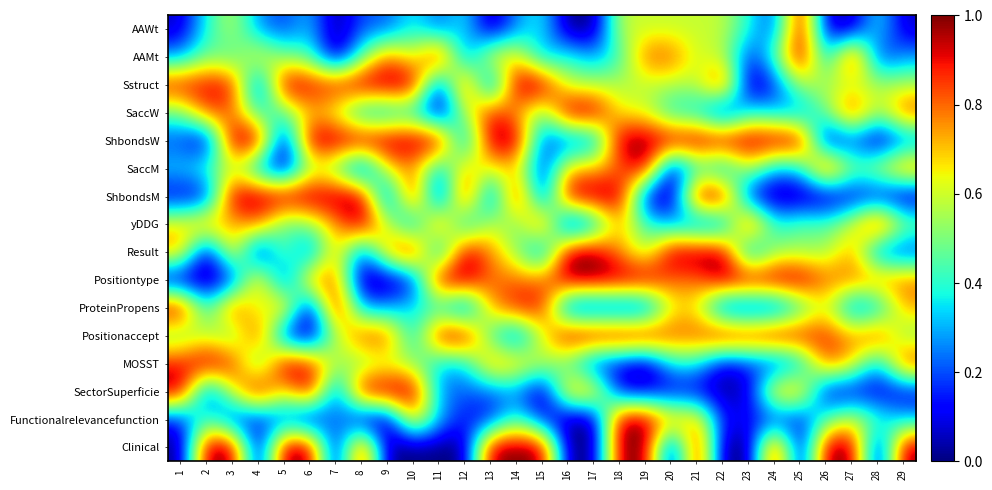

Reading right to left, what are all the values shown in this chart?

AAWt: 29=0.1	28=0.4	27=0.0	26=0.1	25=1.0	24=0.2	23=0.4	22=0.6	21=0.6	20=0.6	19=0.6	18=0.6	17=0.0	16=0.0	15=0.4	14=0.3	13=0.0	12=0.4	11=0.2	10=0.4	9=0.2	8=0.2	7=0.0	6=0.3	5=0.2	4=0.3	3=0.6	2=0.4	1=0.1
AAMt: 29=0.3	28=0.1	27=1.0	26=0.3	25=1.0	24=0.5	23=0.1	22=0.6	21=0.6	20=0.8	19=0.8	18=0.4	17=0.3	16=0.4	15=0.3	14=0.7	13=0.7	12=0.2	11=1.0	10=0.6	9=0.8	8=0.5	7=0.0	6=0.5	5=0.5	4=0.7	3=0.4	2=0.5	1=0.3
Sstruct: 29=0.6	28=0.6	27=0.6	26=0.6	25=0.6	24=0.1	23=0.0	22=0.9	21=0.6	20=0.6	19=0.6	18=0.6	17=0.6	16=0.6	15=1.0	14=1.0	13=0.1	12=0.9	11=0.1	10=1.0	9=1.0	8=1.0	7=0.9	6=0.9	5=1.0	4=0.1	3=0.9	2=0.9	1=0.9
SaccW: 29=0.9	28=0.5	27=0.9	26=0.5	25=0.2	24=0.3	23=0.4	22=0.0	21=0.3	20=0.3	19=0.6	18=0.6	17=1.0	16=1.0	15=0.5	14=0.7	13=0.9	12=0.6	11=0.0	10=0.3	9=0.3	8=0.3	7=0.6	6=0.7	5=0.4	4=0.4	3=0.8	2=0.8	1=0.5
ShbondsW: 29=0.2	28=0.0	27=0.2	26=0.0	25=1.0	24=1.0	23=1.0	22=1.0	21=1.0	20=1.0	19=1.0	18=1.0	17=0.2	16=0.2	15=0.2	14=1.0	13=1.0	12=0.2	11=1.0	10=1.0	9=1.0	8=1.0	7=1.0	6=1.0	5=0.0	4=1.0	3=1.0	2=0.0	1=0.2
SaccM: 29=0.8	28=0.6	27=0.5	26=1.0	25=0.3	24=0.3	23=0.6	22=0.2	21=0.4	20=0.0	19=1.0	18=0.8	17=0.7	16=0.7	15=0.1	14=0.7	13=0.6	12=0.7	11=0.3	10=0.8	9=0.7	8=0.1	7=0.5	6=0.6	5=0.0	4=0.2	3=0.6	2=0.4	1=0.3
ShbondsM: 29=0.0	28=0.1	27=0.1	26=0.0	25=0.0	24=0.0	23=0.1	22=1.0	21=1.0	20=0.0	19=0.1	18=1.0	17=1.0	16=1.0	15=0.1	14=1.0	13=0.1	12=1.0	11=0.0	10=1.0	9=0.1	8=1.0	7=1.0	6=1.0	5=1.0	4=1.0	3=1.0	2=0.1	1=0.1
yDDG: 29=0.5	28=1.0	27=0.6	26=0.4	25=0.5	24=0.4	23=1.0	22=0.2	21=0.2	20=0.3	19=0.4	18=0.7	17=0.2	16=0.0	15=0.9	14=0.4	13=0.6	12=0.2	11=0.9	10=0.2	9=0.6	8=1.0	7=0.7	6=0.5	5=0.4	4=0.8	3=0.7	2=0.8	1=0.7
Result: 29=0.1	28=0.2	27=0.8	26=0.5	25=0.5	24=0.5	23=0.2	22=1.0	21=1.0	20=1.0	19=0.5	18=0.8	17=1.0	16=1.0	15=0.2	14=0.5	13=0.8	12=1.0	11=0.2	10=1.0	9=0.8	8=0.2	7=0.8	6=0.1	5=0.5	4=0.0	3=0.8	2=0.0	1=0.8
Positiontype: 29=0.8	28=0.8	27=0.8	26=0.8	25=1.0	24=1.0	23=1.0	22=1.0	21=0.8	20=0.8	19=1.0	18=1.0	17=1.0	16=1.0	15=0.8	14=0.8	13=0.8	12=1.0	11=1.0	10=0.1	9=0.0	8=0.0	7=0.8	6=0.8	5=0.1	4=0.8	3=0.1	2=0.0	1=0.0
ProteinPropens: 29=0.7	28=0.3	27=0.2	26=0.6	25=0.4	24=0.1	23=0.1	22=0.1	21=0.6	20=0.6	19=0.1	18=0.1	17=0.1	16=0.1	15=0.9	14=0.9	13=0.7	12=0.1	11=0.4	10=0.4	9=0.3	8=0.3	7=1.0	6=0.0	5=0.8	4=0.5	3=0.9	2=0.4	1=1.0
Positionaccept: 29=0.5	28=0.9	27=0.8	26=0.9	25=0.9	24=1.0	23=0.9	22=1.0	21=0.8	20=0.8	19=1.0	18=1.0	17=1.0	16=1.0	15=0.6	14=0.1	13=0.4	12=1.0	11=1.0	10=0.3	9=0.9	8=0.9	7=0.5	6=0.0	5=0.1	4=0.9	3=0.5	2=0.6	1=0.5
MOSST: 29=0.9	28=0.3	27=0.7	26=0.8	25=0.3	24=0.1	23=0.2	22=0.1	21=0.4	20=0.4	19=0.0	18=0.1	17=0.1	16=0.4	15=0.6	14=0.7	13=0.8	12=0.3	11=0.3	10=0.5	9=0.6	8=0.5	7=0.6	6=0.9	5=1.0	4=0.4	3=0.9	2=1.0	1=0.9
SectorSuperficie: 29=0.1	28=0.1	27=0.1	26=0.1	25=0.8	24=0.8	23=0.1	22=0.0	21=0.1	20=0.1	19=0.1	18=0.1	17=0.8	16=0.8	15=0.0	14=0.3	13=0.2	12=0.2	11=0.3	10=1.0	9=1.0	8=1.0	7=0.1	6=1.0	5=0.6	4=1.0	3=0.6	2=0.1	1=1.0
Functionalrelevancefunction: 29=0.3	28=0.4	27=0.6	26=0.4	25=0.1	24=0.1	23=0.1	22=0.1	21=0.7	20=0.7	19=1.0	18=1.0	17=0.0	16=0.0	15=0.1	14=0.4	13=0.1	12=0.1	11=0.3	10=0.7	9=0.0	8=0.0	7=0.3	6=0.0	5=0.2	4=0.1	3=0.1	2=0.4	1=0.1
Clinical: 29=1.0	28=0.0	27=1.0	26=1.0	25=0.0	24=1.0	23=0.0	22=0.0	21=1.0	20=0.0	19=1.0	18=1.0	17=0.0	16=0.0	15=1.0	14=1.0	13=1.0	12=0.0	11=0.0	10=0.0	9=0.0	8=1.0	7=0.0	6=1.0	5=1.0	4=0.0	3=1.0	2=1.0	1=0.0